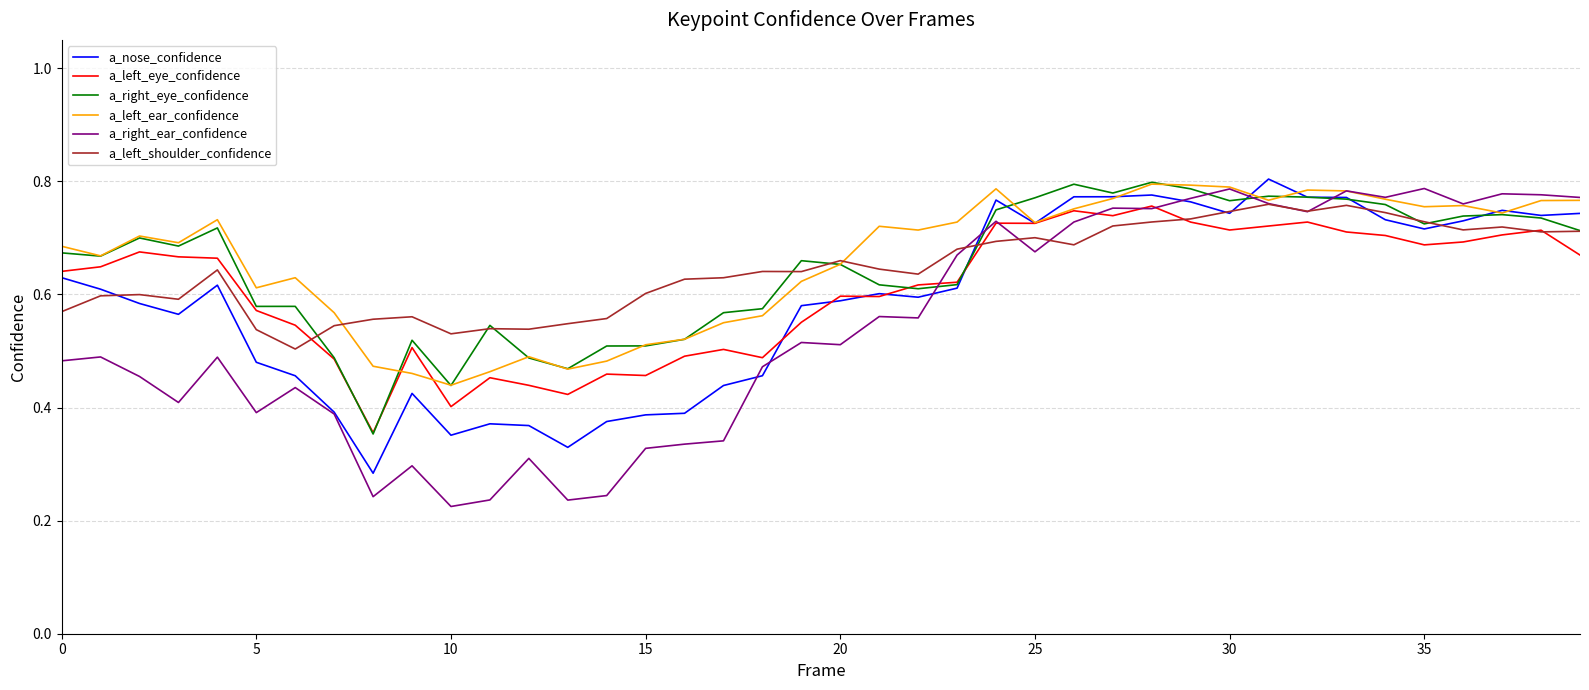

Which series has the widest spread of values?

a_right_ear_confidence